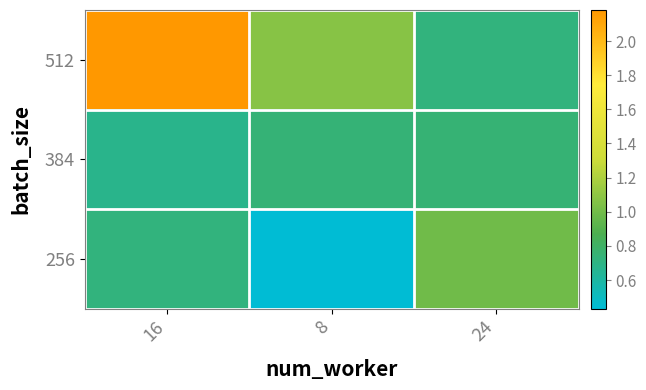

Reading left to right, what are all the values shown in this chart?

512: 16=2.2	8=1.1	24=0.7
384: 16=0.7	8=0.7	24=0.8
256: 16=0.7	8=0.4	24=1.0